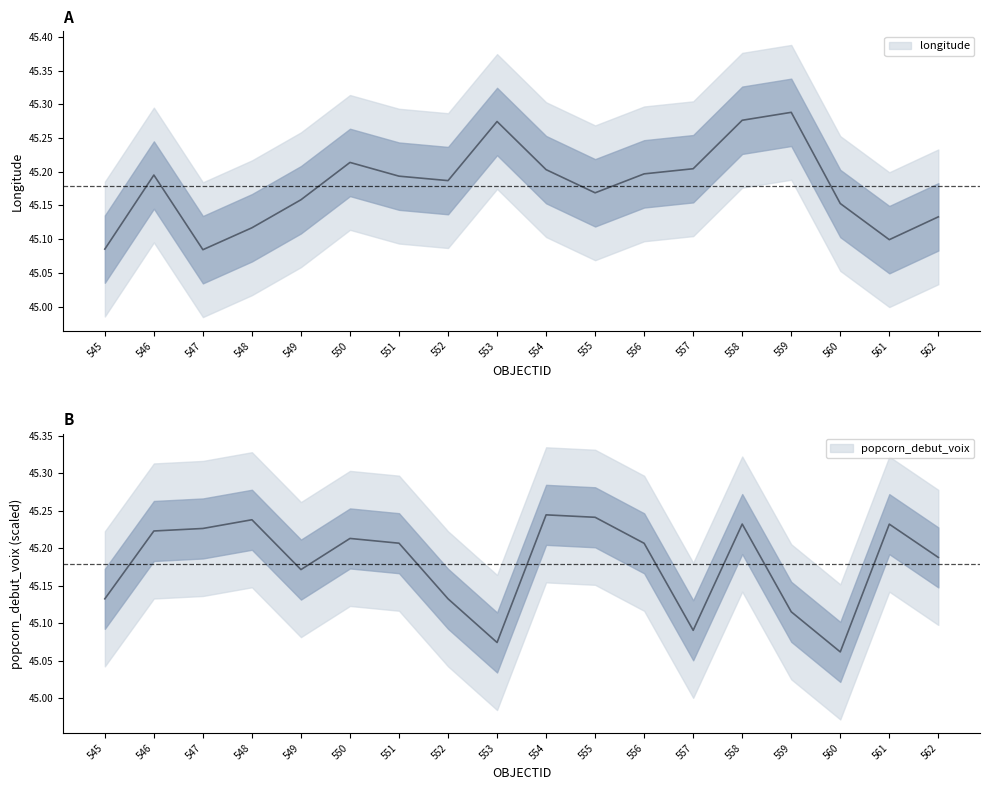

Reading left to right, extract all data points from this chart.

longitude: 545=45.1	546=45.2	547=45.1	548=45.1	549=45.2	550=45.2	551=45.2	552=45.2	553=45.3	554=45.2	555=45.2	556=45.2	557=45.2	558=45.3	559=45.3	560=45.2	561=45.1	562=45.1
popcorn_debut_voix_scaled: 545=45.1	546=45.2	547=45.2	548=45.2	549=45.2	550=45.2	551=45.2	552=45.1	553=45.1	554=45.2	555=45.2	556=45.2	557=45.1	558=45.2	559=45.1	560=45.1	561=45.2	562=45.2